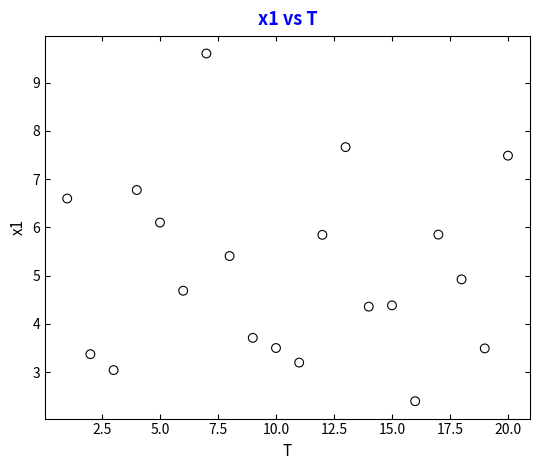

What is the range of X values (max minus min)?

19.0